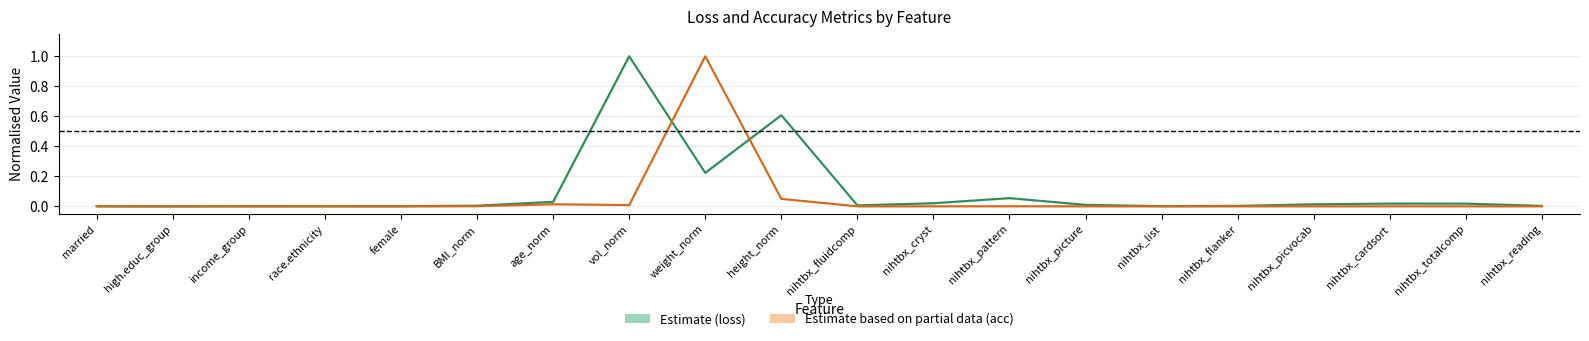

Which series ends up on top after the final intersection of best_loss_test and best_acc_test?

best_loss_test